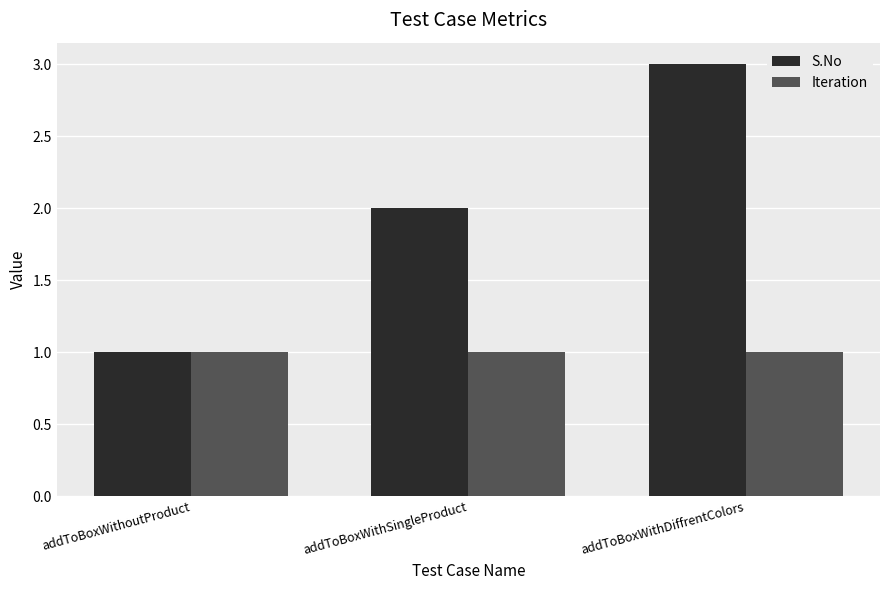

At which category does the chart reach its peak across all series?

addToBoxWithDiffrentColors